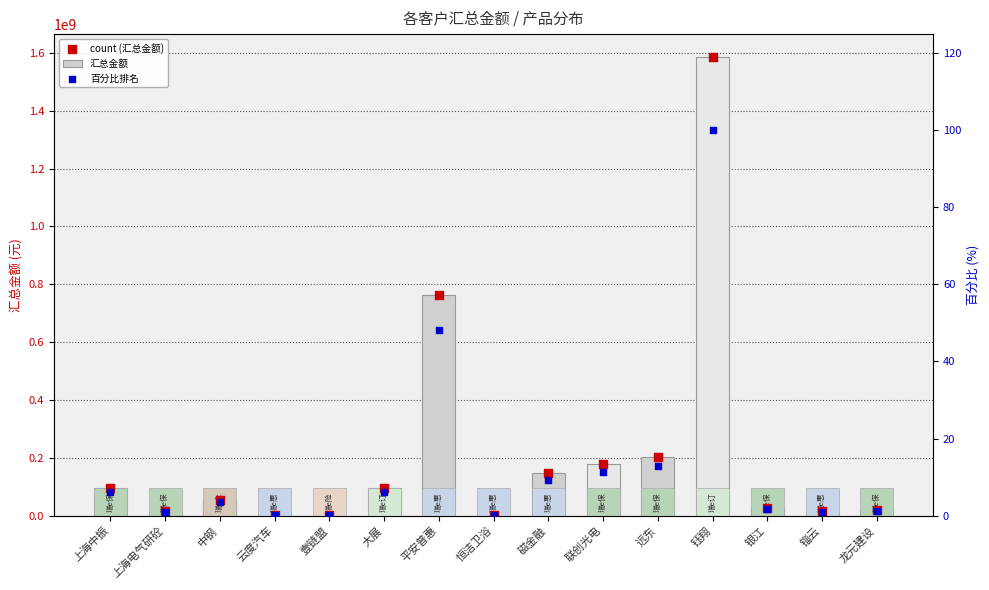

Which series reaches the minimum Y coordinate?

百分比排名